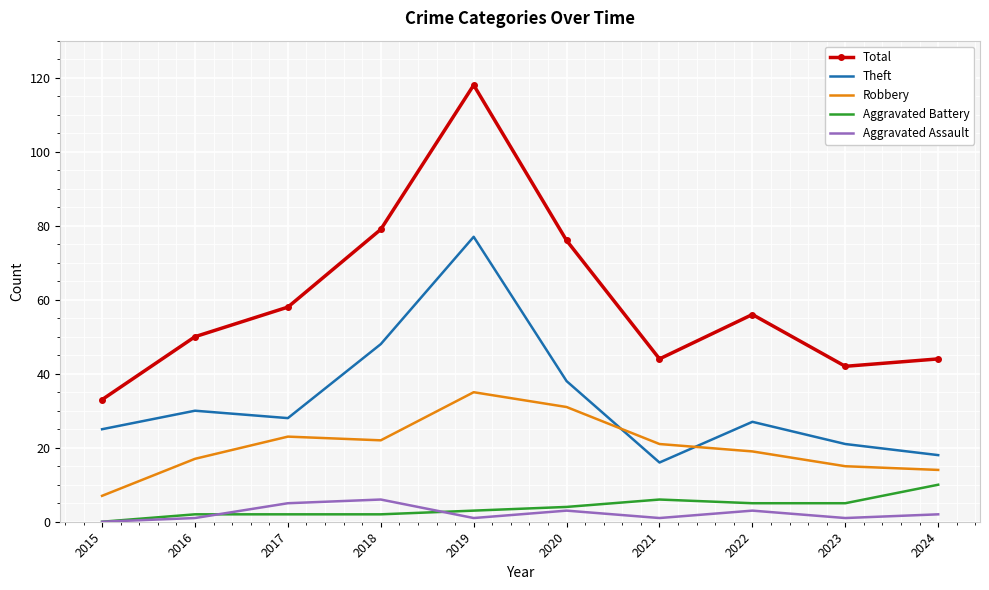

Which series has the widest spread of values?

Total